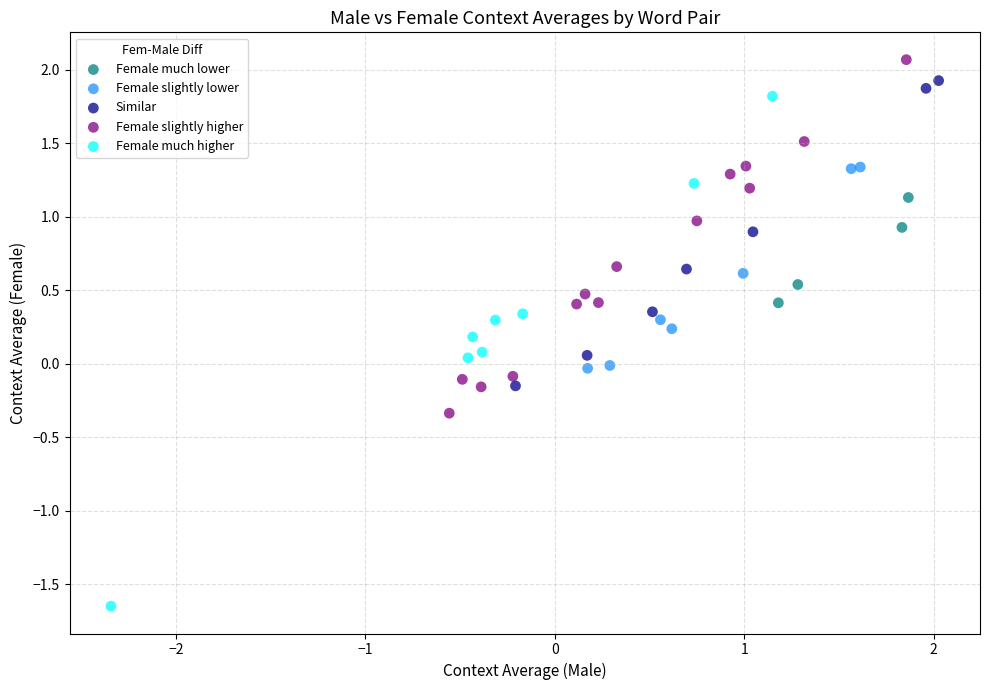

Which series reaches the minimum Y coordinate?

Female much higher